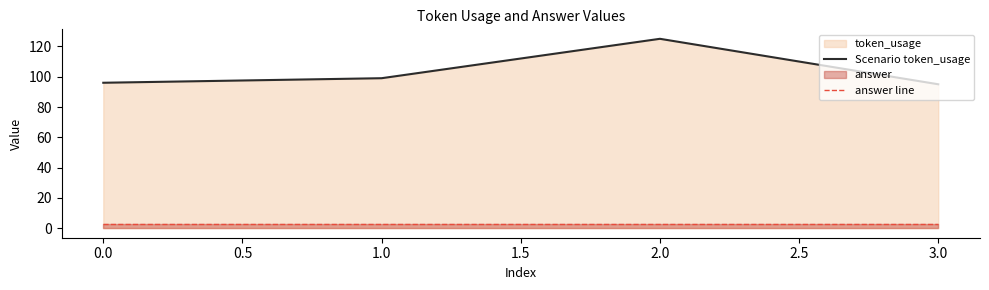

True or false: answer line and Scenario token_usage cross at least once.

False